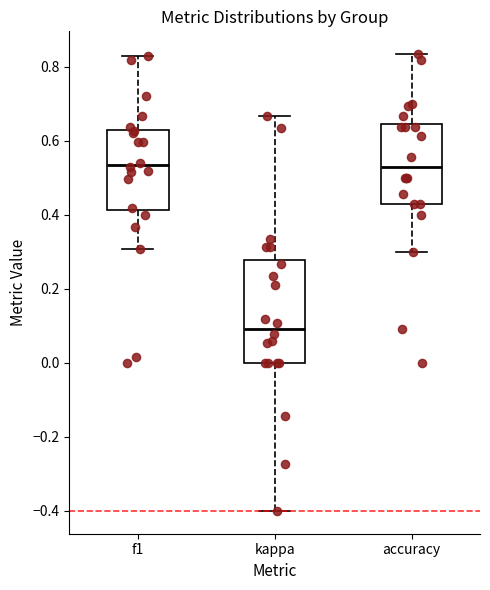

Reading left to right, read every box against the y-axis: the position of its median line, the range the box covers, and the ends of its whiskers. The values are not printed on the chart, so give them approximately, as read against the axis.

f1: median 0.54, box 0.42 to 0.62, whiskers 0.30 to 0.82
kappa: median 0.10, box 0.00 to 0.28, whiskers -0.40 to 0.66
accuracy: median 0.52, box 0.42 to 0.64, whiskers 0.30 to 0.84